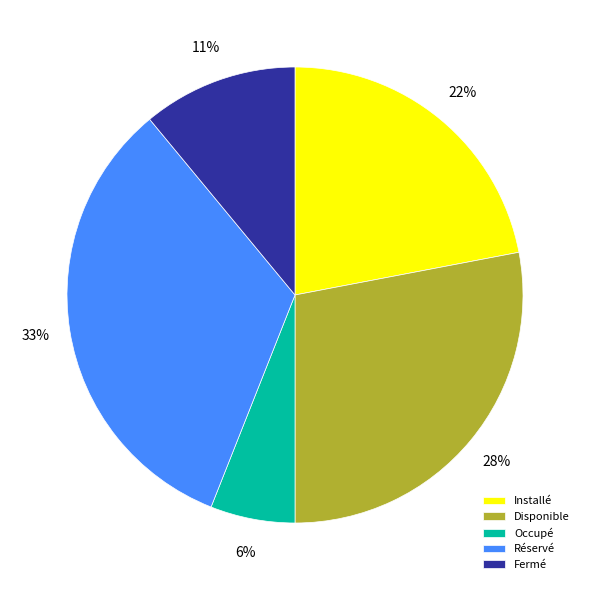

To the nearest percent, what percentage of the pie is Disponible?

28%